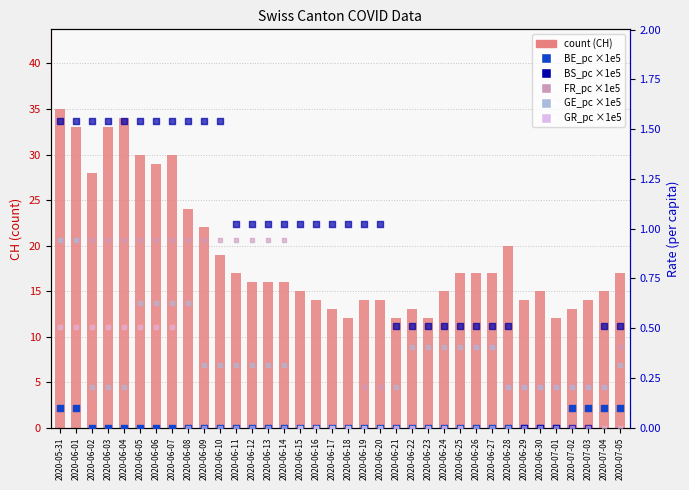

Which series has the largest total across all categories?

count